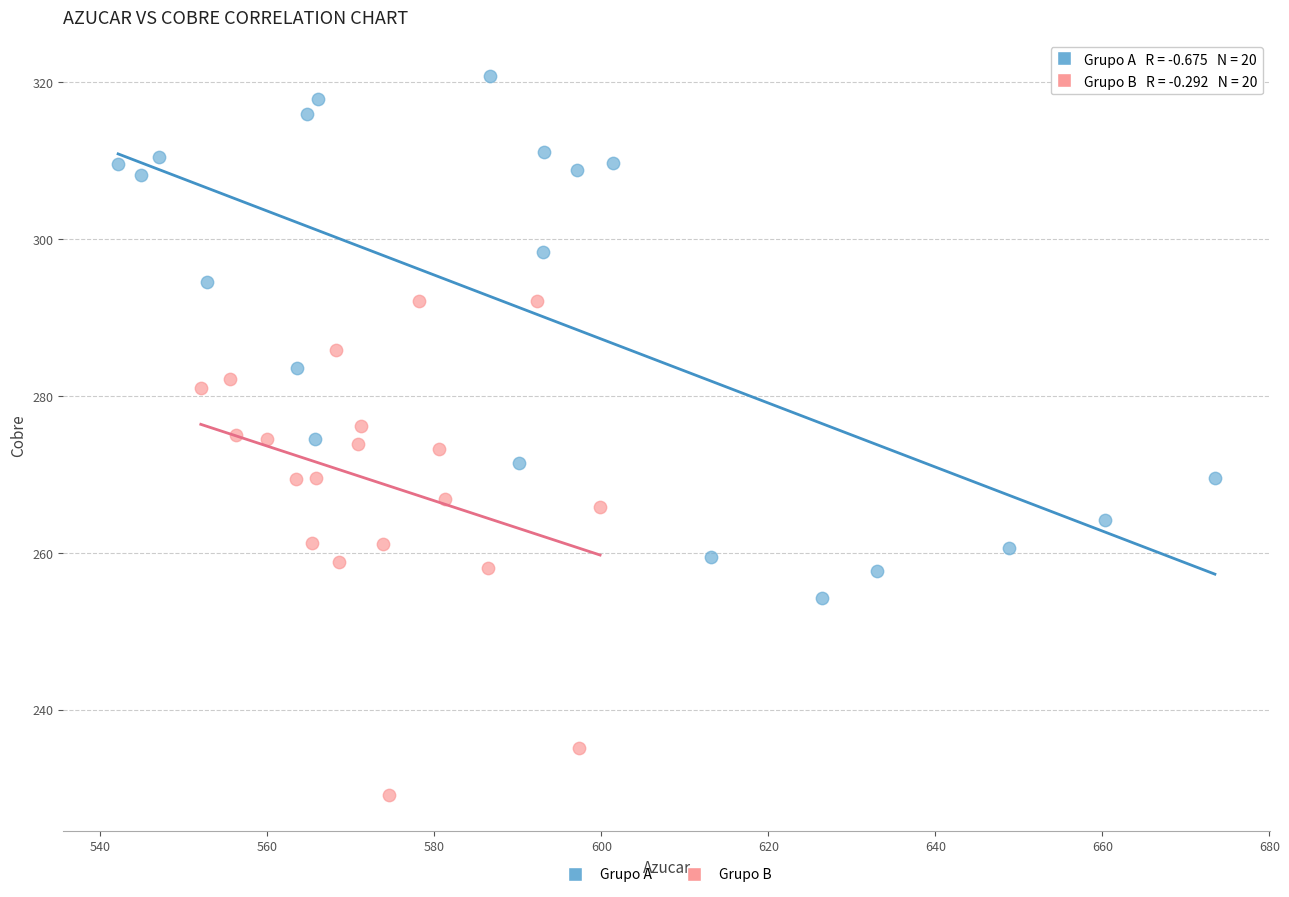

Which series contains the highest Y value?

Grupo A